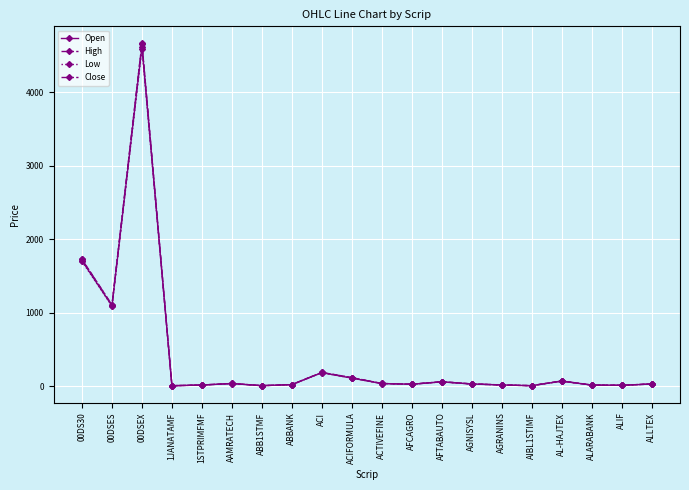

At which label does High reach its peak?

00DSEX